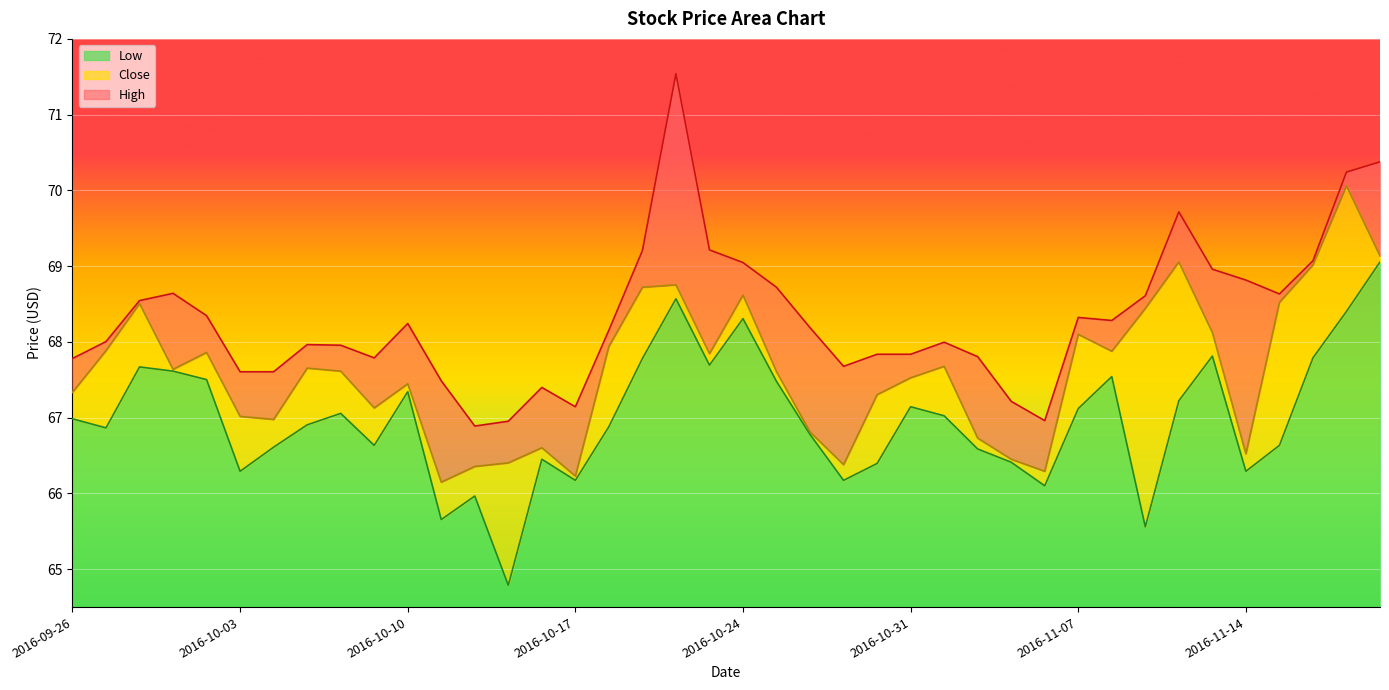

What is the value of the Close point at the 24th from the left?

66.4